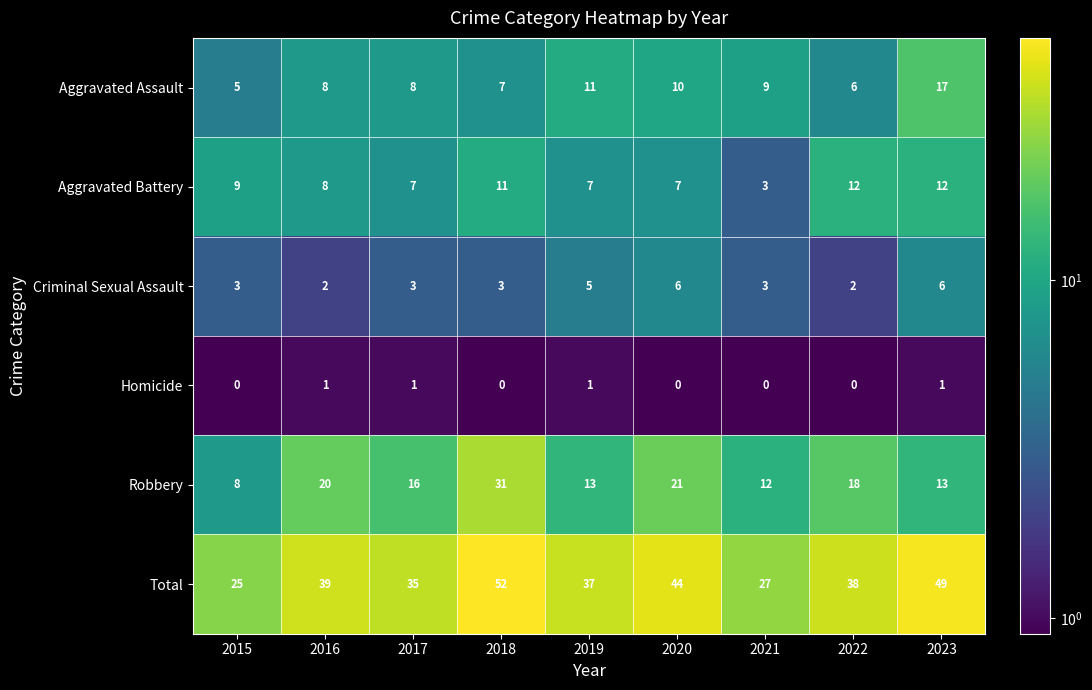

The Aggravated Assault series shows 11 at 2023. True or false?

False